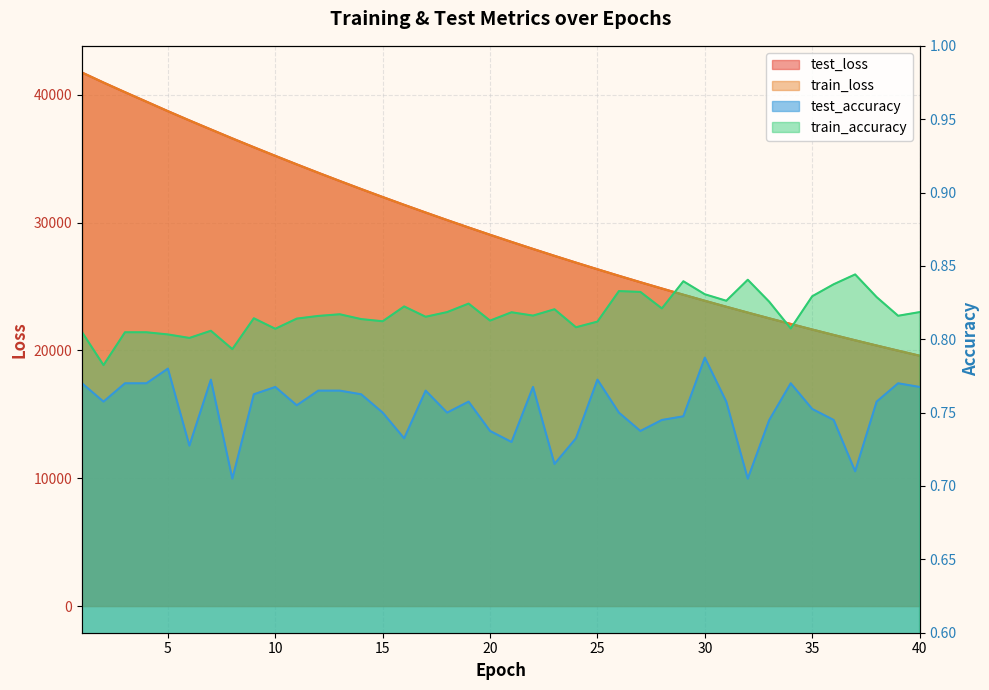

The test_accuracy series shows 0.2 at 3. True or false?

False